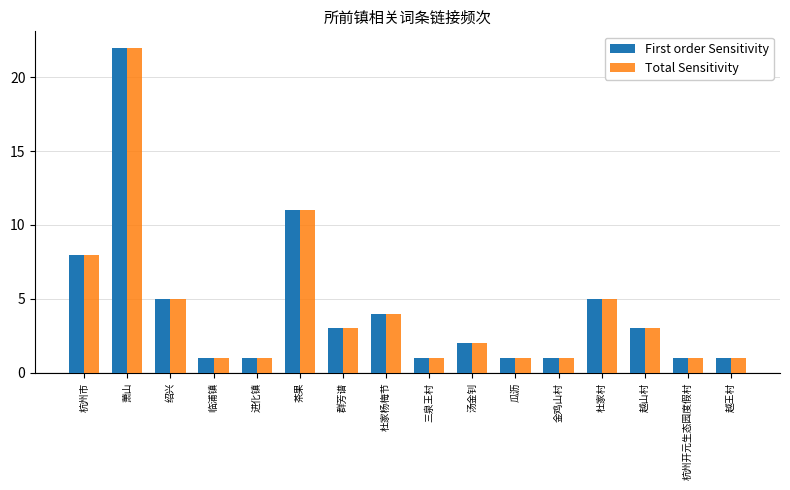

How many bars are there in each group?

2